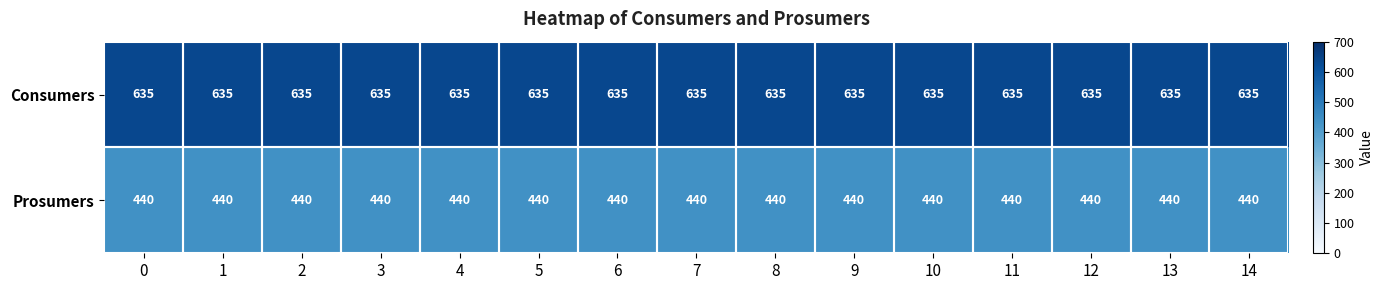

Rank the series by their average value, from lowest to highest.

Prosumers, Consumers